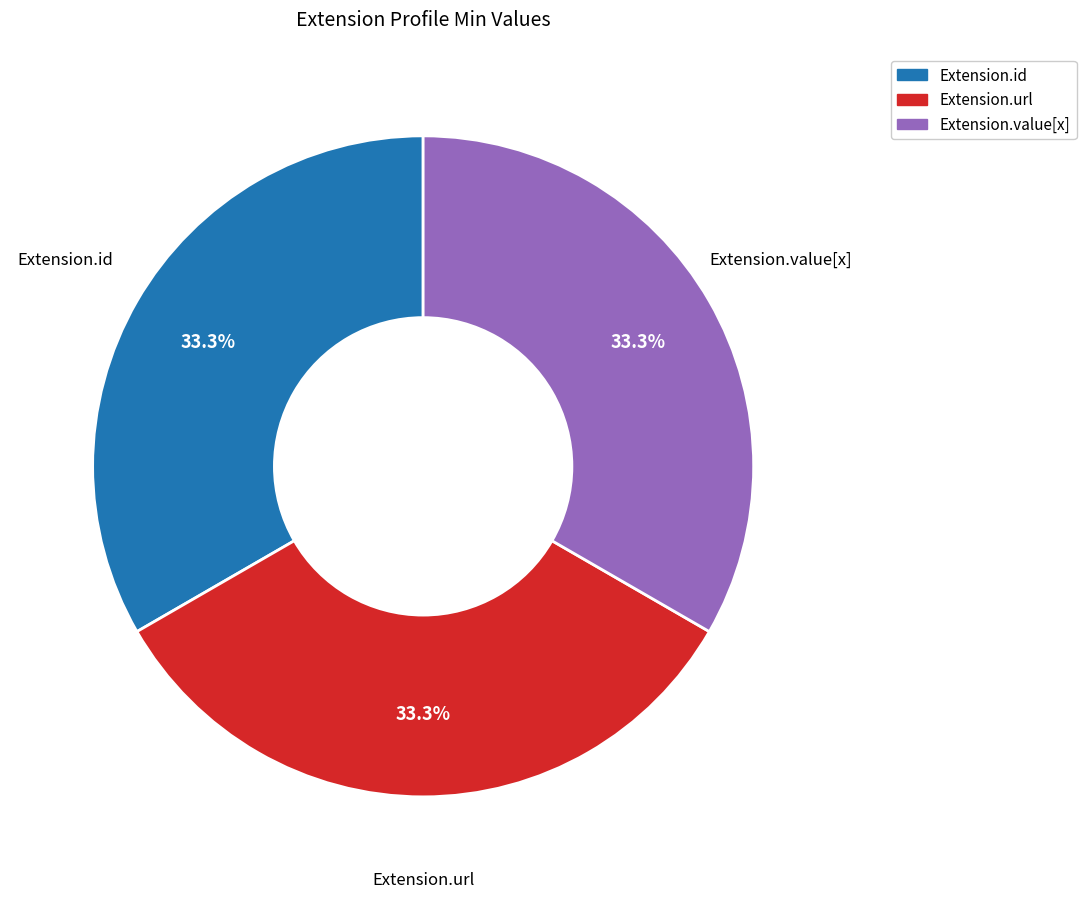

Is there a majority slice in this chart?

No